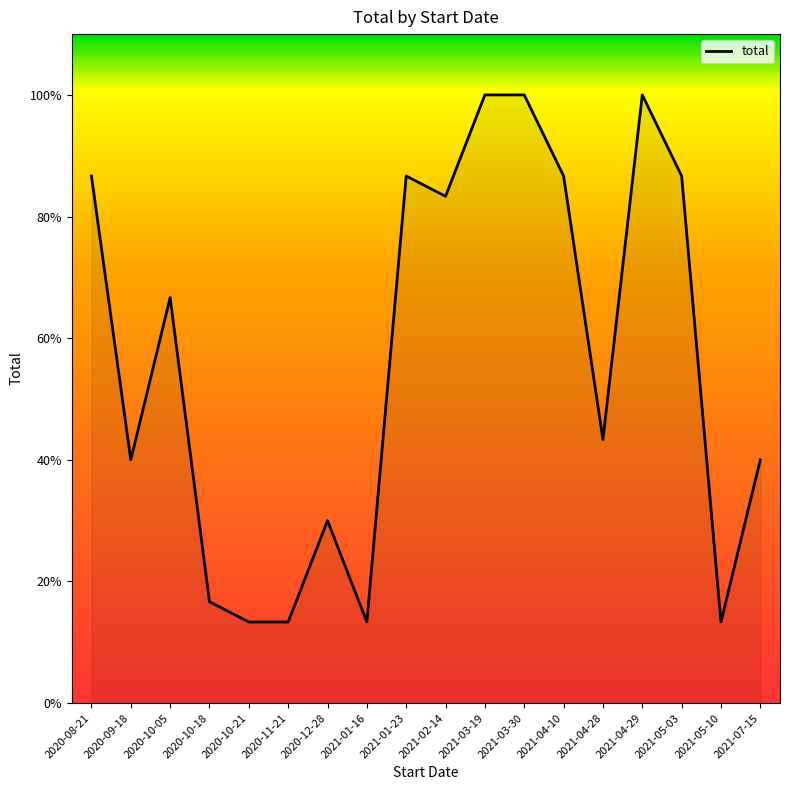

Reading left to right, transcribe all the data shown in this chart.

2020-08-21=2587.0	2020-09-18=1194.0	2020-10-05=1990.0	2020-10-18=497.5	2020-10-21=398.0	2020-11-21=398.0	2020-12-28=895.5	2021-01-16=398.0	2021-01-23=2587.0	2021-02-14=2487.5	2021-03-19=2985.0	2021-03-30=2985.0	2021-04-10=2587.0	2021-04-28=1293.5	2021-04-29=2985.0	2021-05-03=2587.0	2021-05-10=398.0	2021-07-15=1194.0